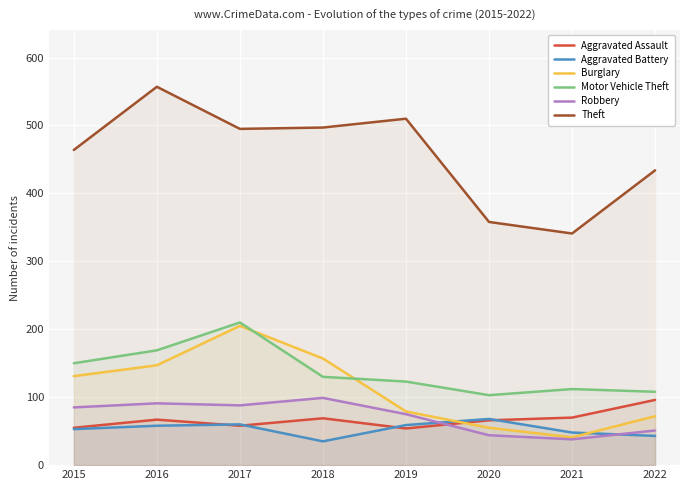

Does the chart display data point markers on the line(s)?

No